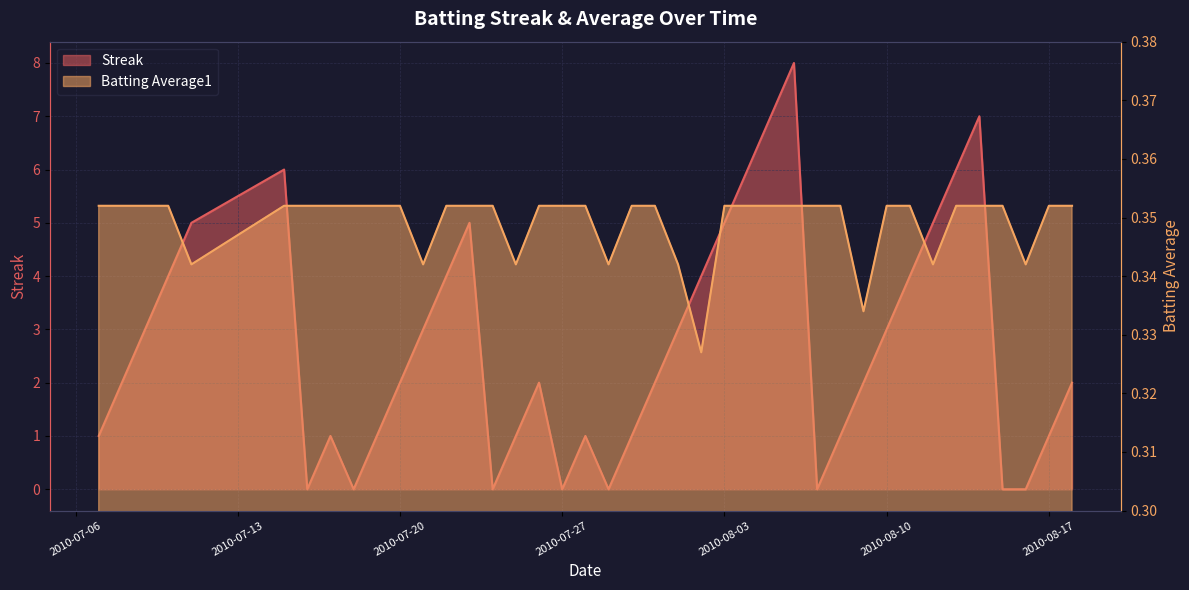

Is the value of Batting Average1 at 2010-08-17 greater than the value of Streak at 2010-07-30?

No